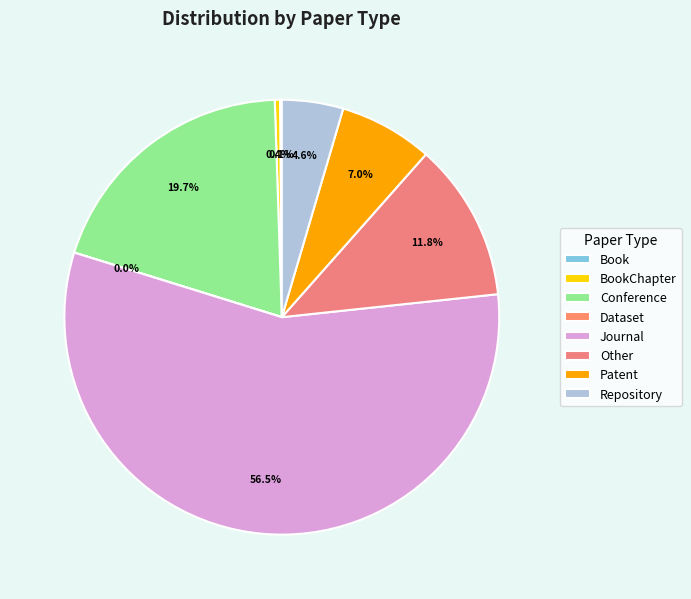

Which has a higher value, Dataset or Journal?

Journal